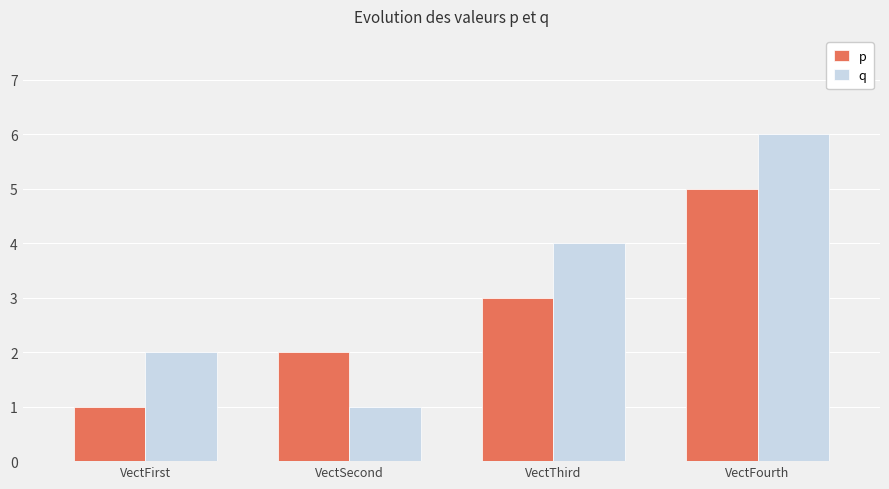

Are the bars grouped side by side (vs. stacked)?

Yes